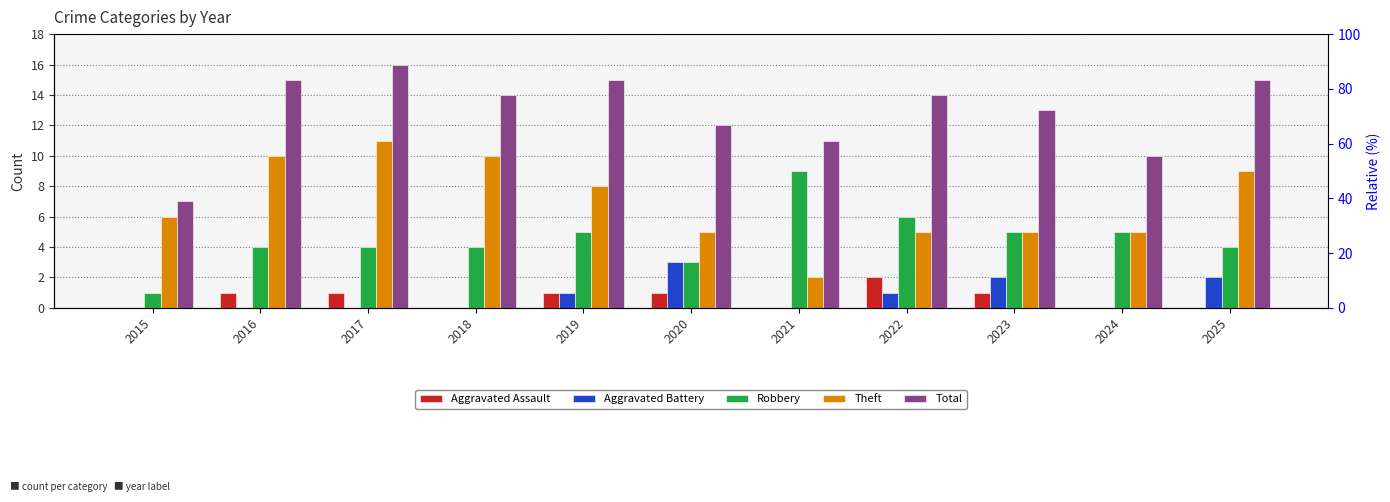

What is the value of the Aggravated Battery bar at the 5th from the left?

1